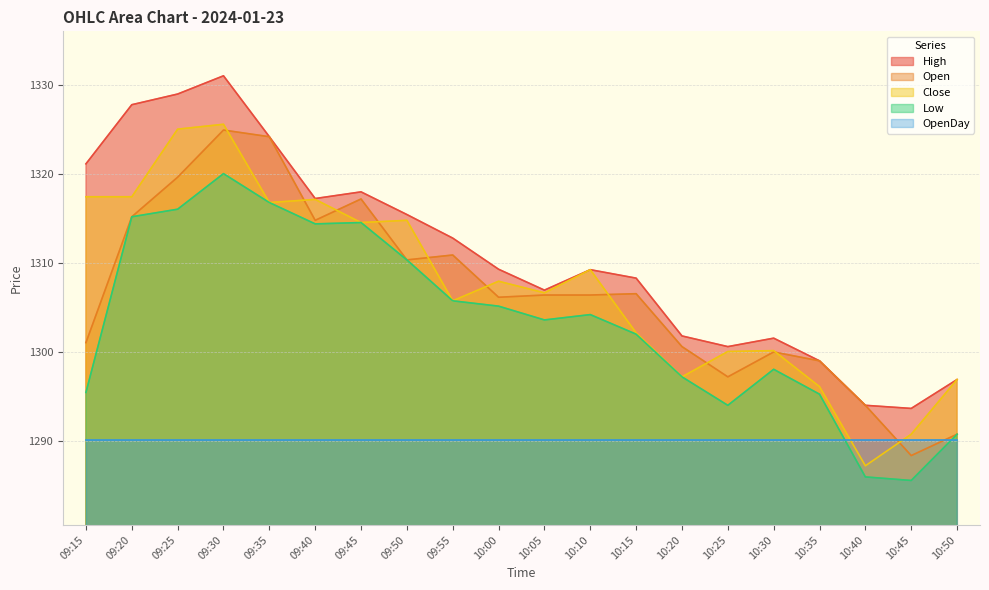

What is the maximum value for Close?

1325.6